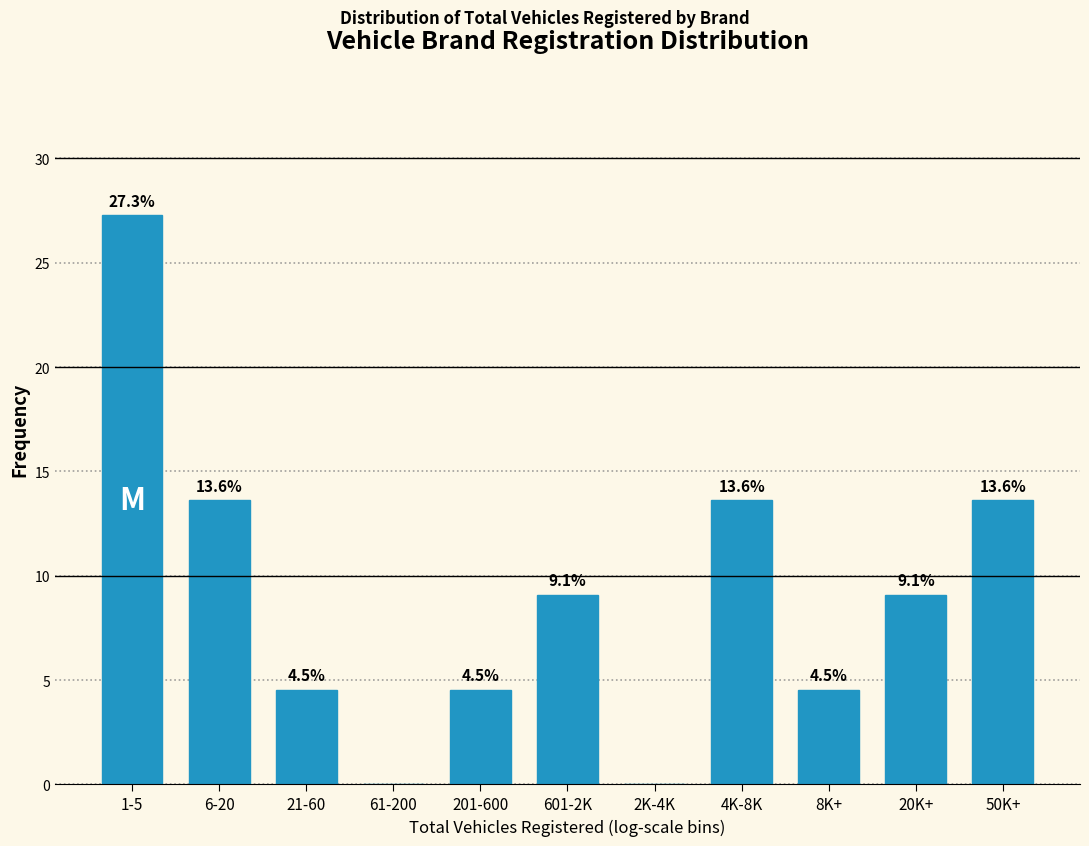

Reading right to left, extract all data points from this chart.

50K+=13.6	20K+=9.1	8K+=4.5	4K-8K=13.6	2K-4K=0.0	601-2K=9.1	201-600=4.5	61-200=0.0	21-60=4.5	6-20=13.6	1-5=27.3